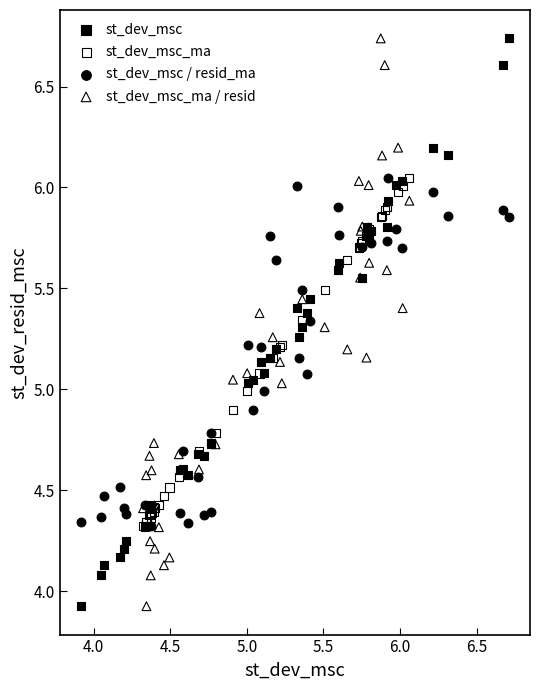

What are all the series names shown in the legend?

st_dev_msc, st_dev_msc_ma, st_dev_msc / resid_ma, st_dev_msc_ma / resid